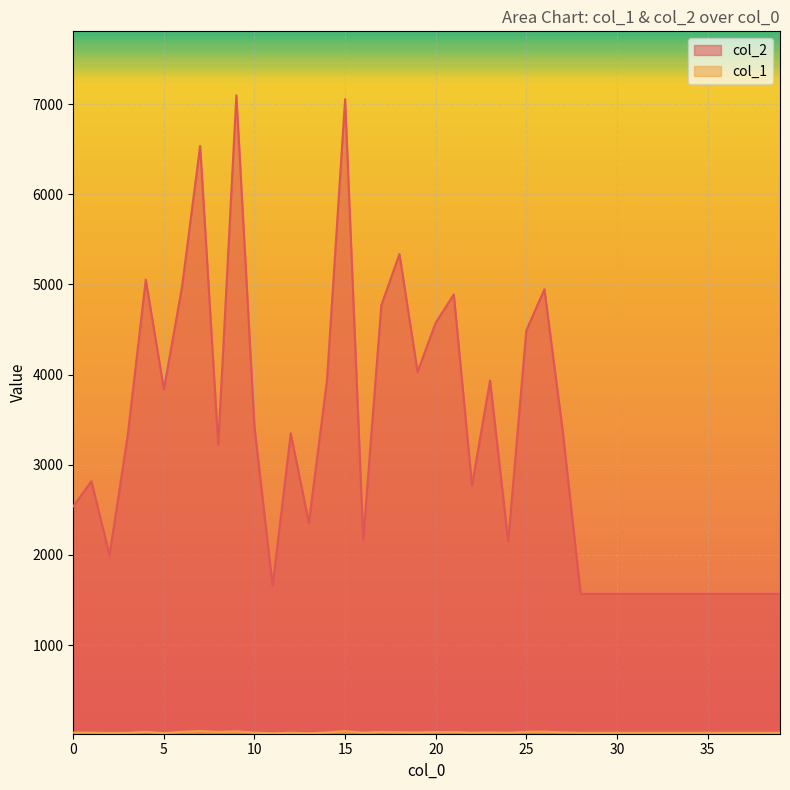

How many data points in col_1 are less than 29?

18